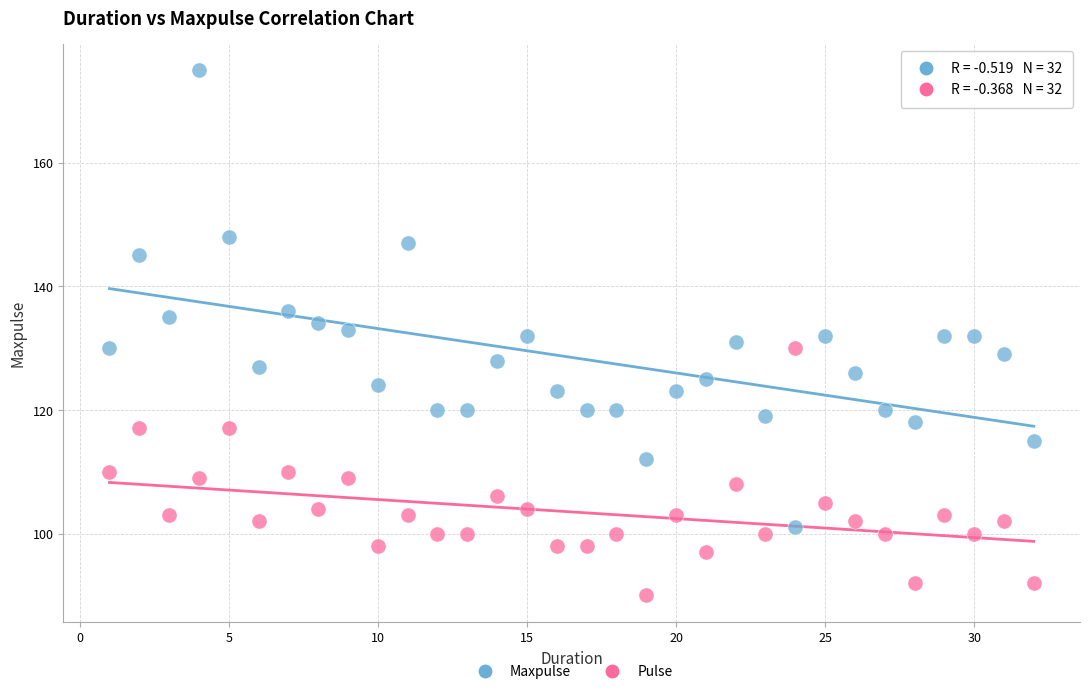

Across all data points, what is the range of X values (max minus min)?

31